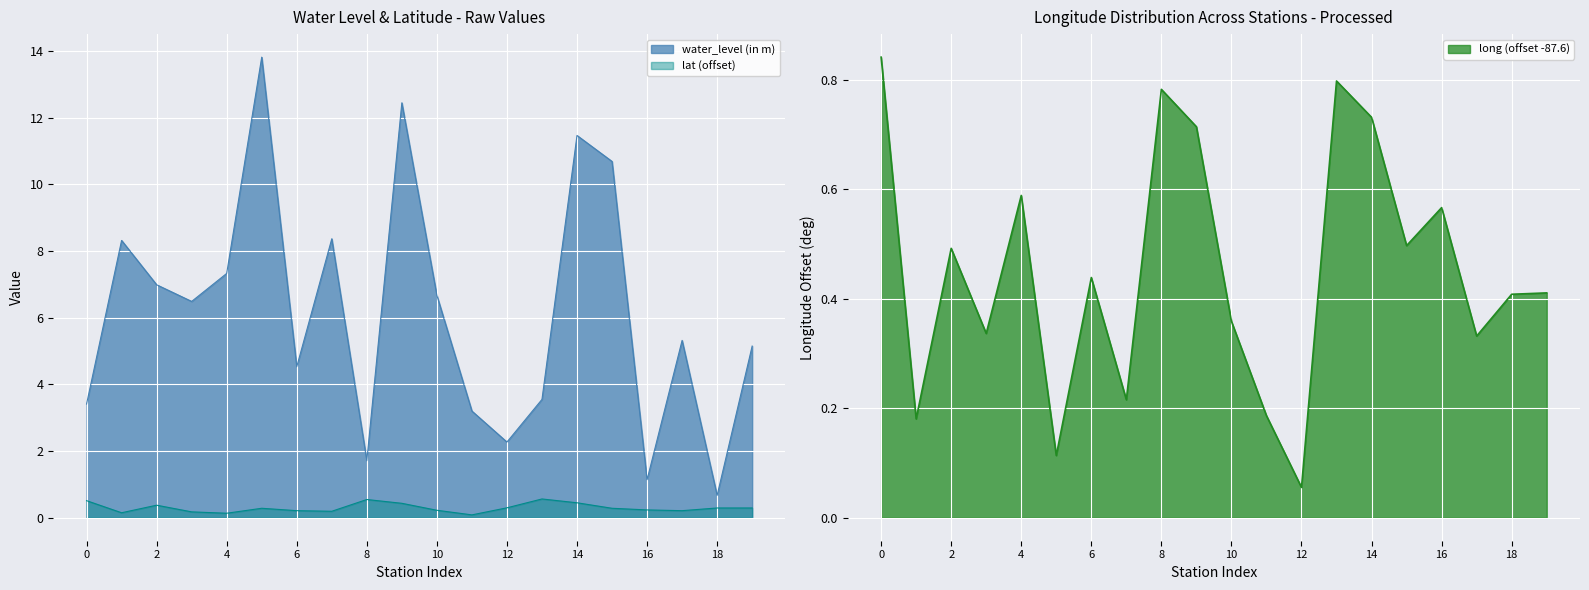

The water_level (in m) series shows 7.3 at 4. True or false?

True